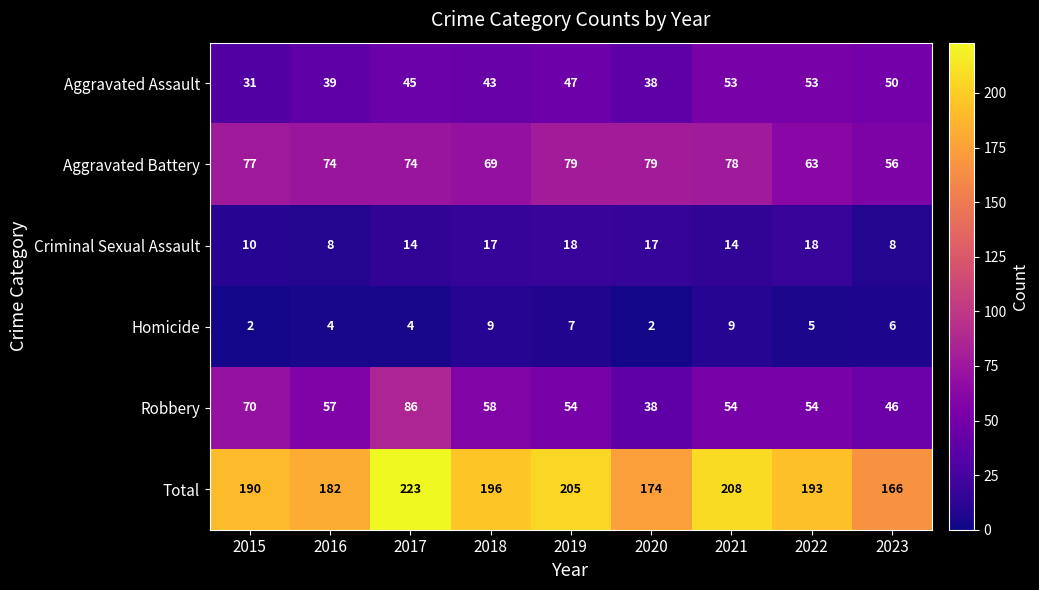

List the labels in order of Aggravated Assault value, smallest first.

2015, 2020, 2016, 2018, 2017, 2019, 2023, 2021, 2022